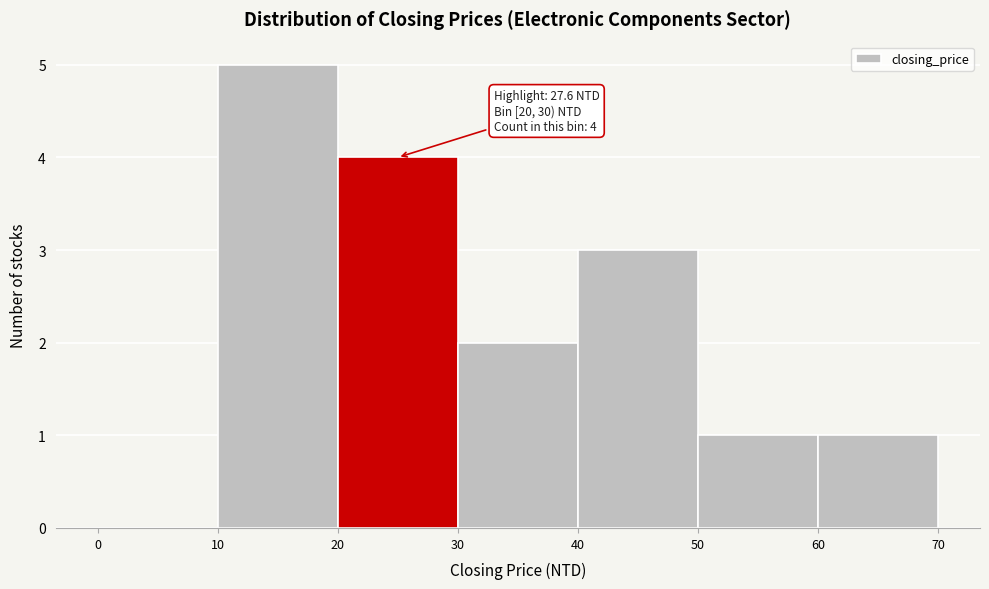

Which range on the x-axis has the tallest bar?

10 to 20